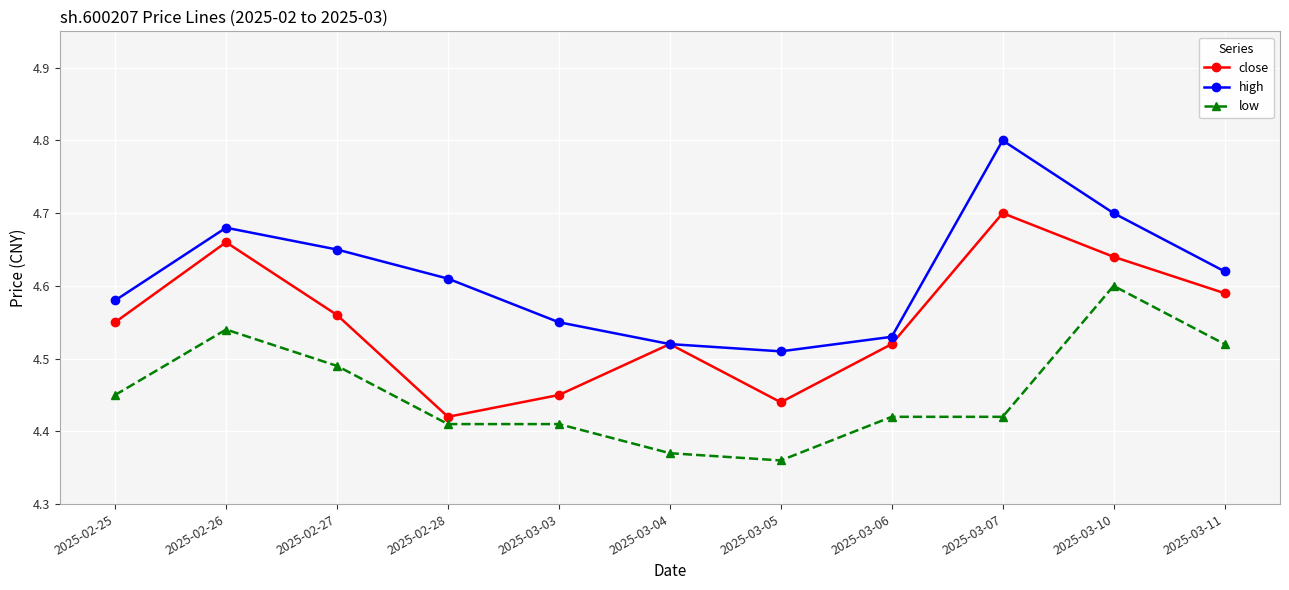

True or false: high and low intersect in this chart.

False